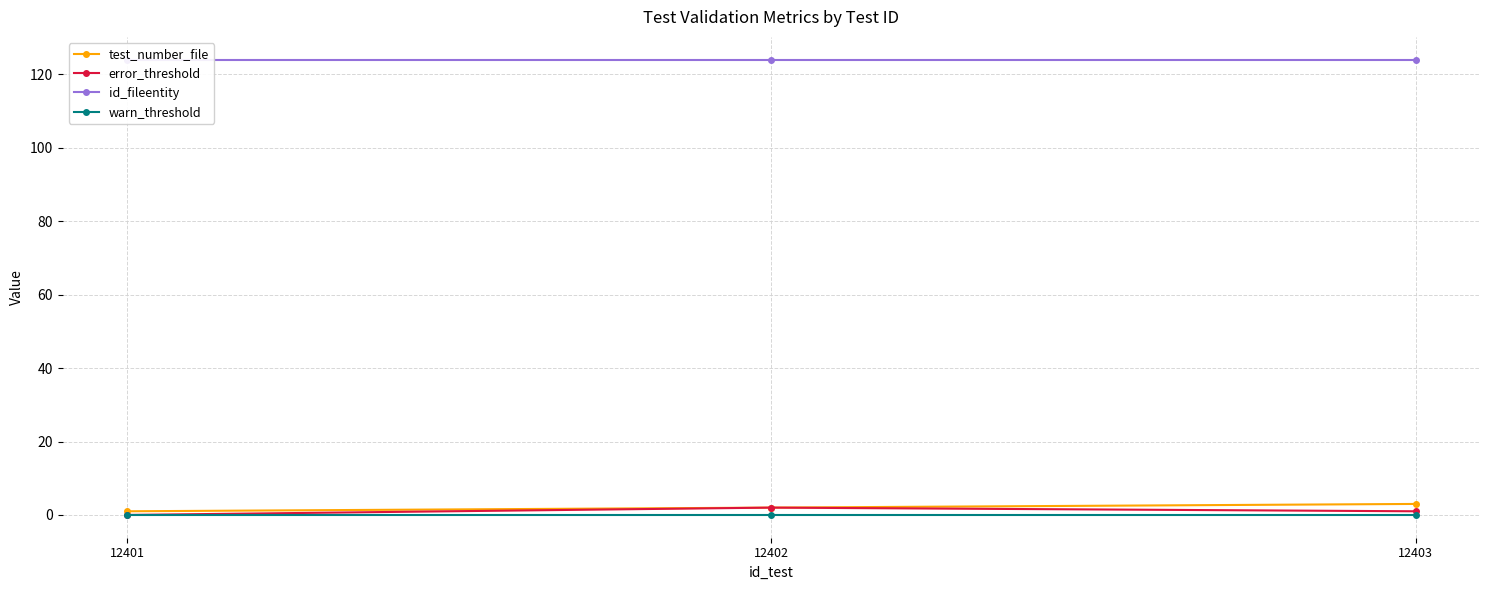

Reading left to right, list all the values displayed in this chart.

test_number_file: 1	2	3
error_threshold: 0	2	1
id_fileentity: 124	124	124
warn_threshold: 0	0	0